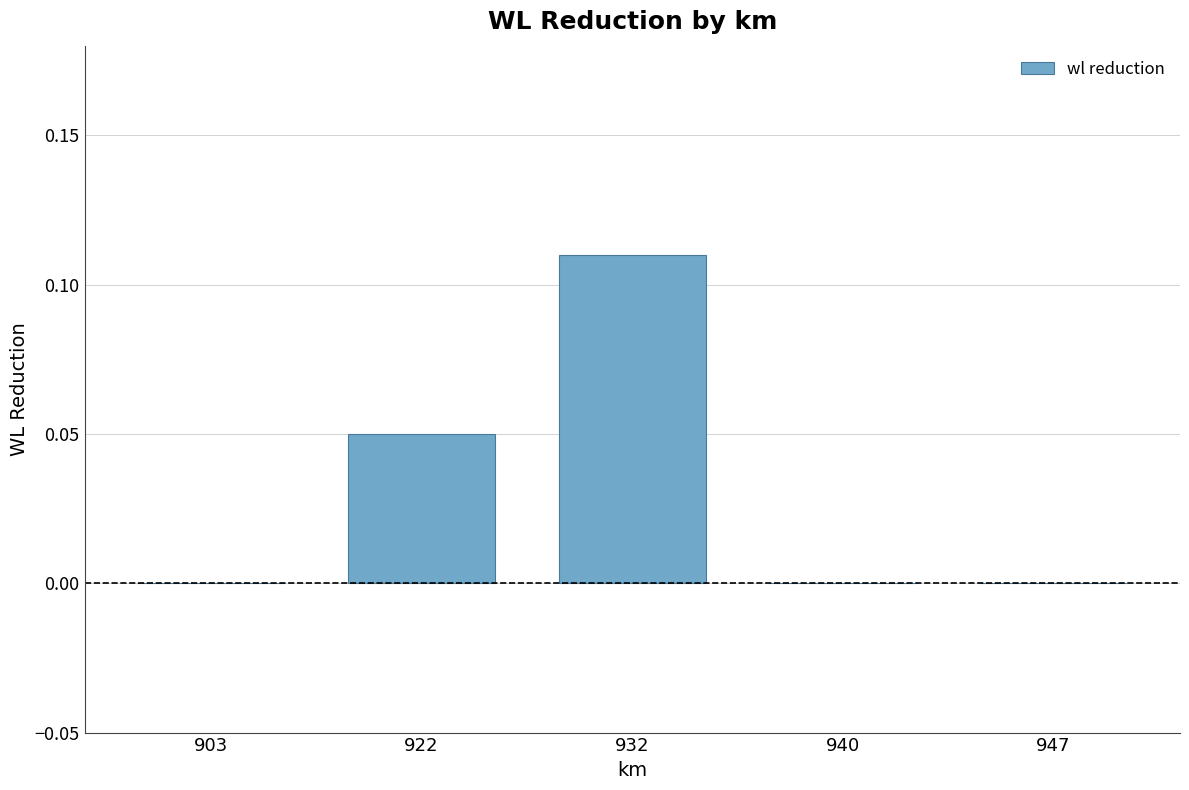

Is it true that the value at 947 is 0.1?

False